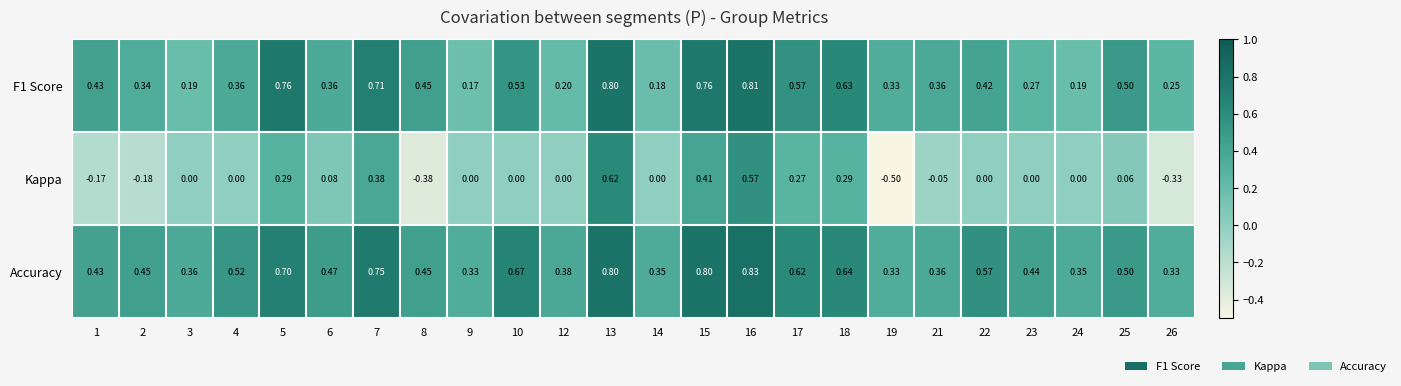

Which series has the largest total across all categories?

Accuracy